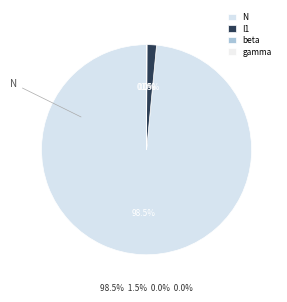

To the nearest percent, what is the combined percentage of gamma and N?

99%